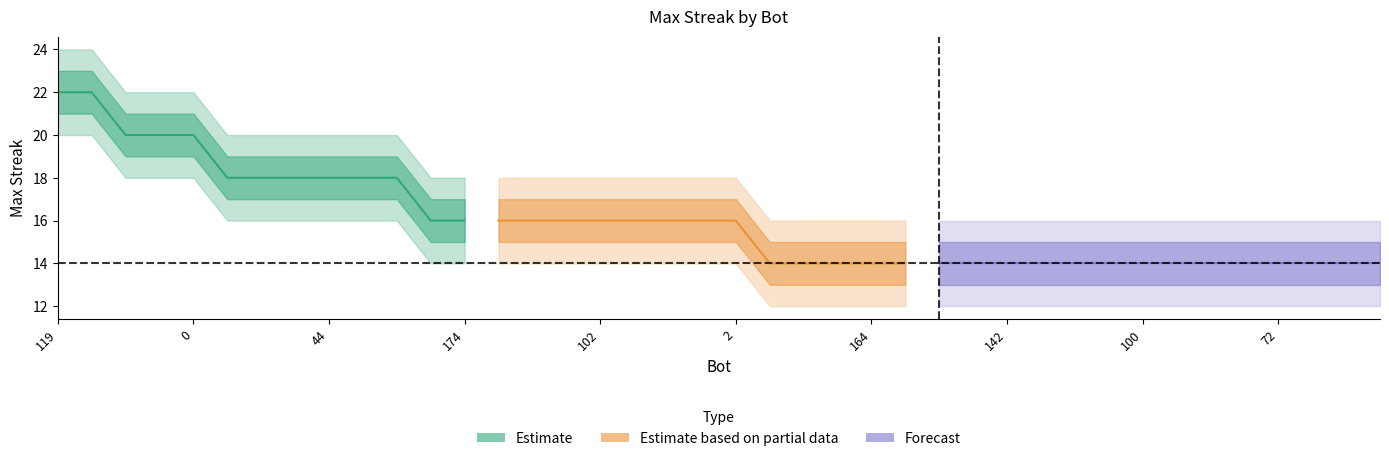

Count the upper values in the range 16 to 20.

35